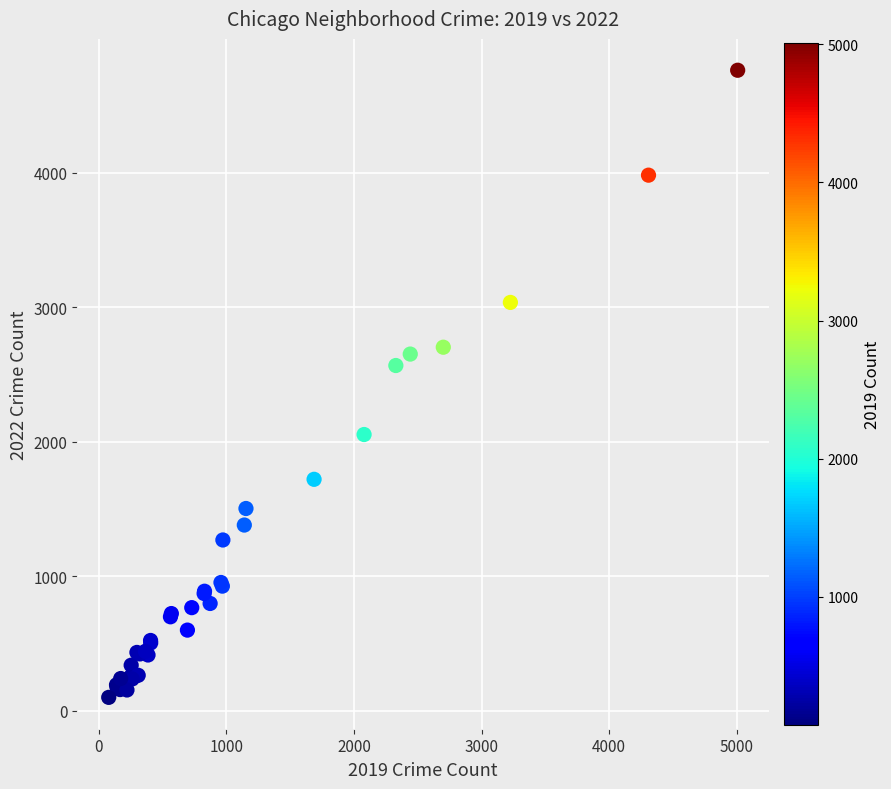

What Y value in the scatter plot is closest to 2430?

2566